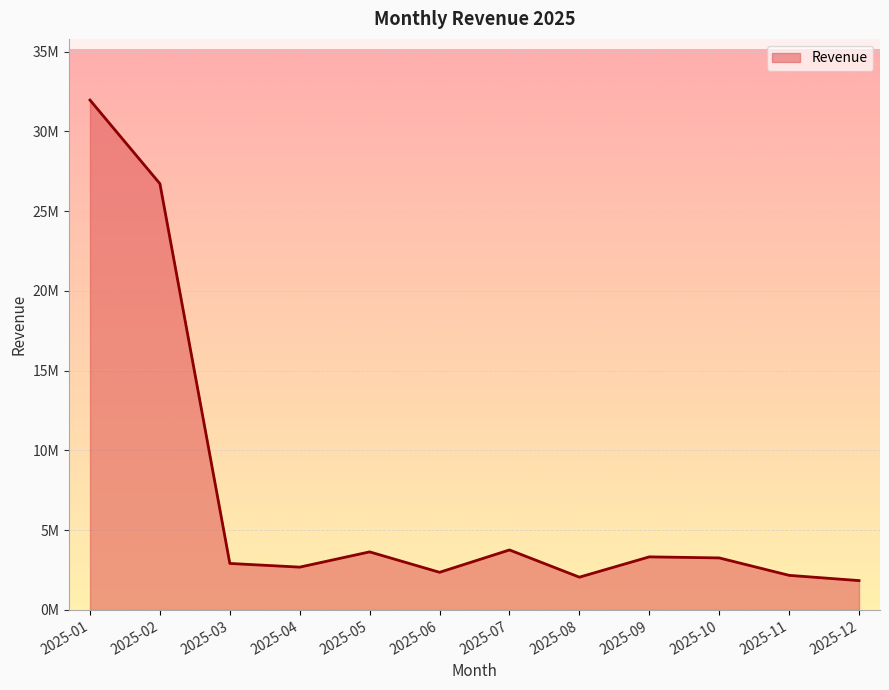

Does the chart display data point markers on the line(s)?

No